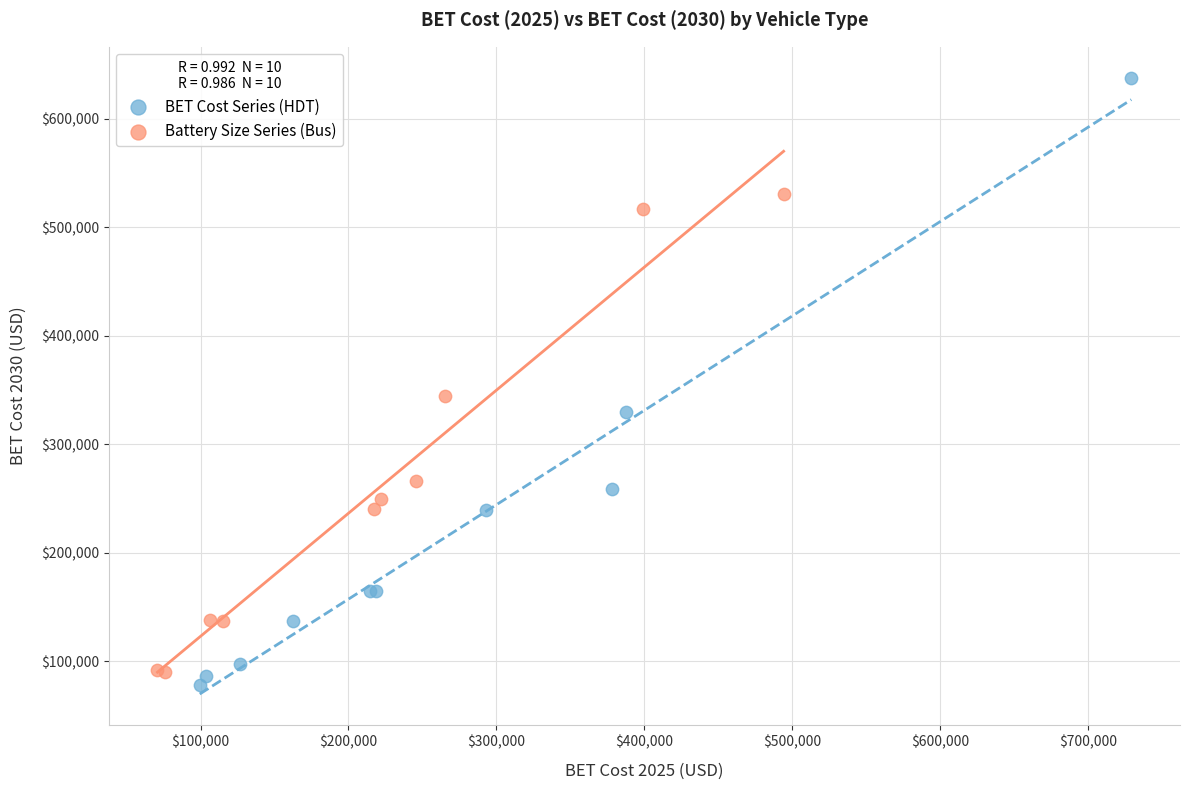

Which series has the largest Y range (max minus min)?

BET Cost Series (HDT)